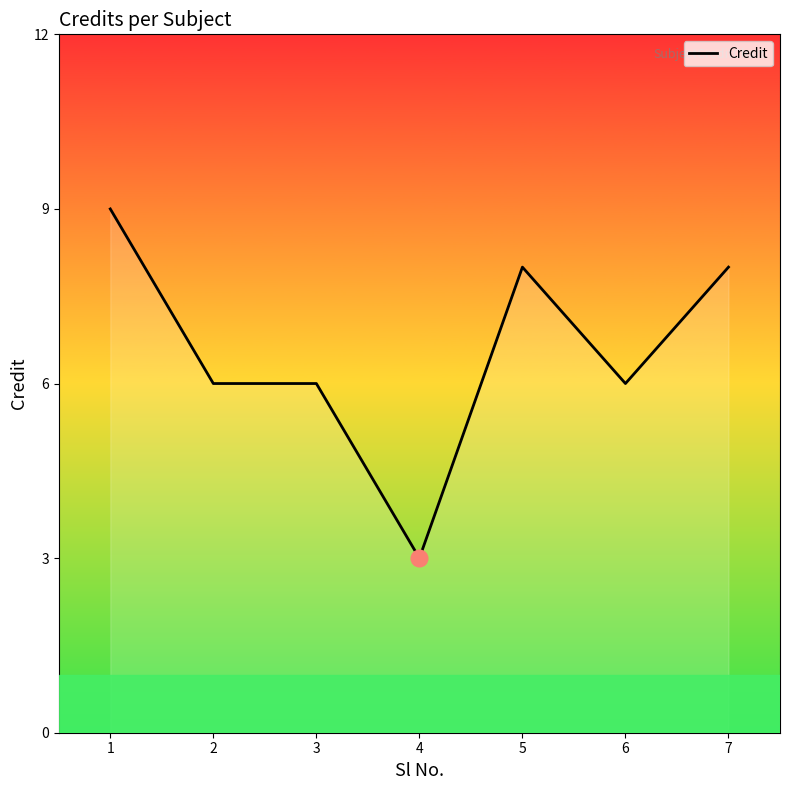

What is the change in value from 1 to 4?

-6